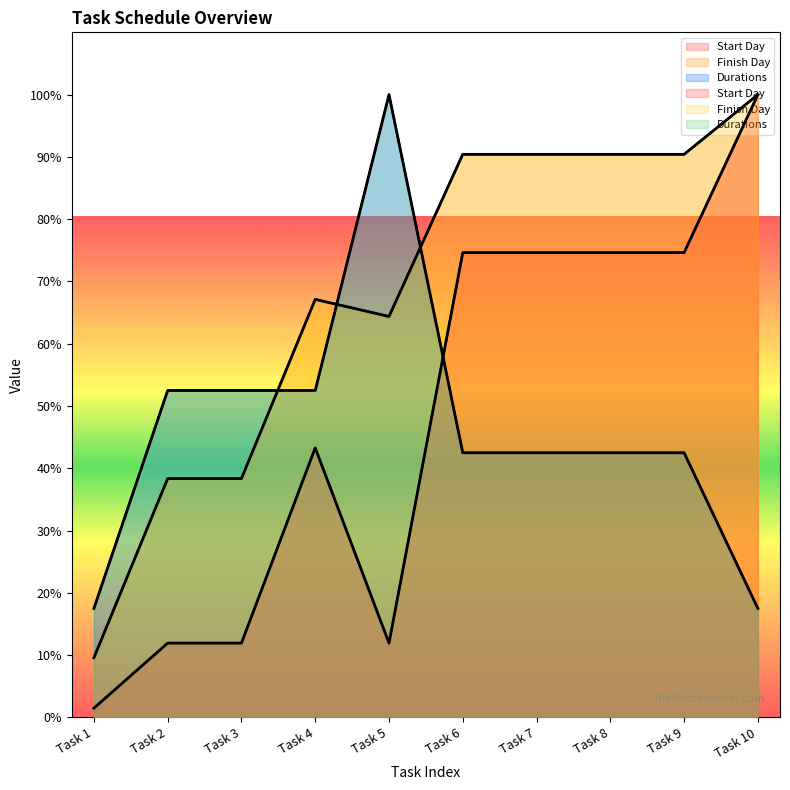

List the series in order of their peak value, highest first.

Start Day, Finish Day, Durations